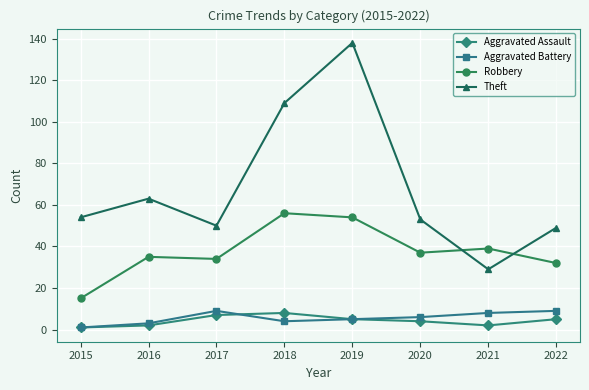

Which series has the largest total across all categories?

Theft